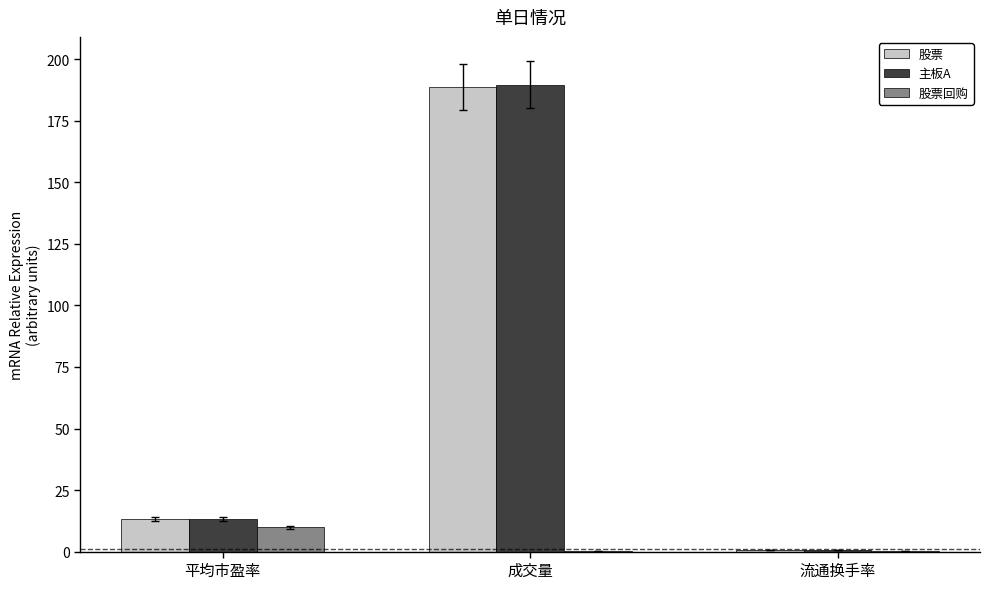

What is the sum of all 股票回购 values?

10.1